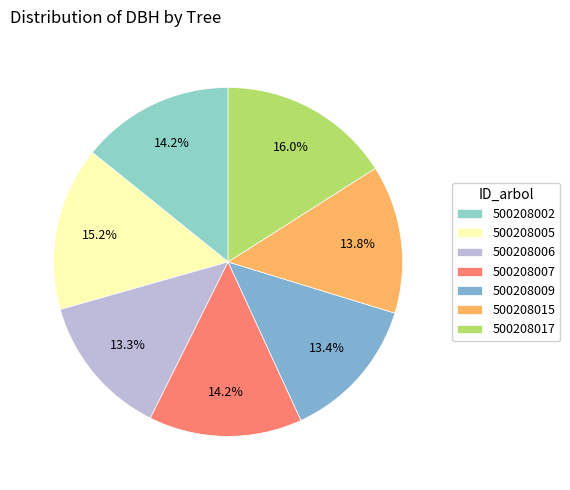

Count the number of slices in the pie.

7